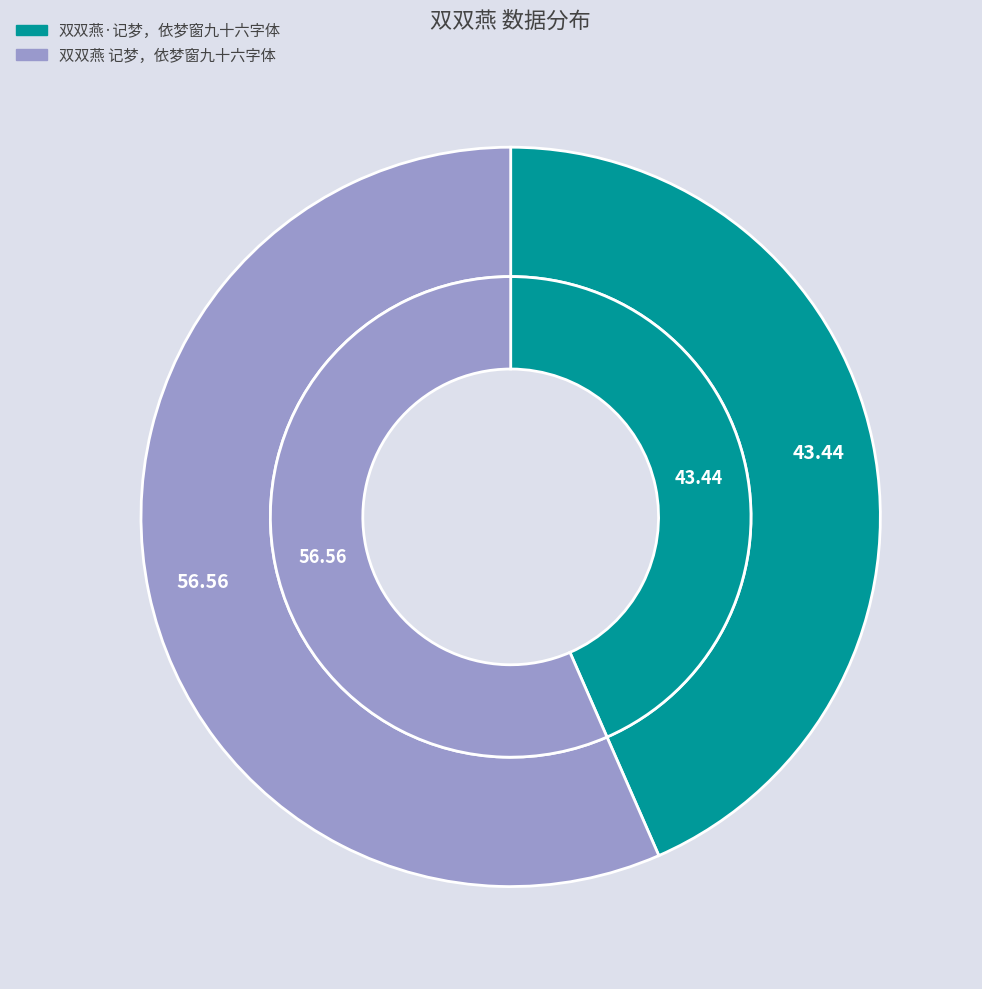

Do 双双燕 记梦，依梦窗九十六字体 and 双双燕·记梦，依梦窗九十六字体 together represent more than half of the pie?

Yes